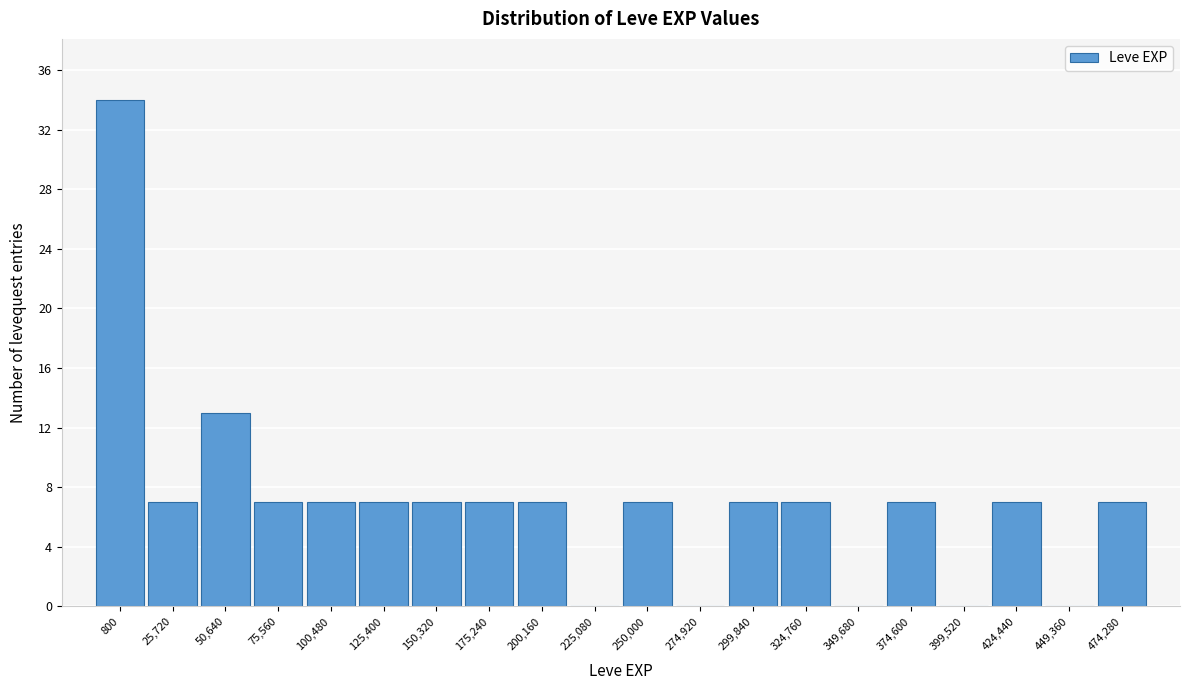

Reading left to right, what are all the values shown in this chart?

800=34	25,720=7	50,640=13	75,560=7	100,480=7	125,400=7	150,320=7	175,240=7	200,160=7	225,080=0	250,000=7	274,920=0	299,840=7	324,760=7	349,680=0	374,600=7	399,520=0	424,440=7	449,360=0	474,280=7